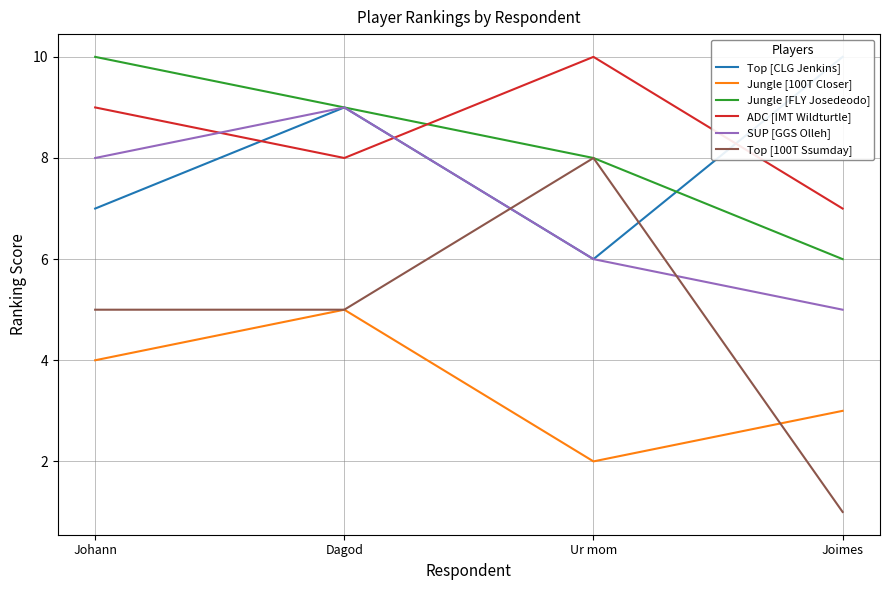

Where does the Jungle [FLY Josedeodo] series first go above 9?

Johann